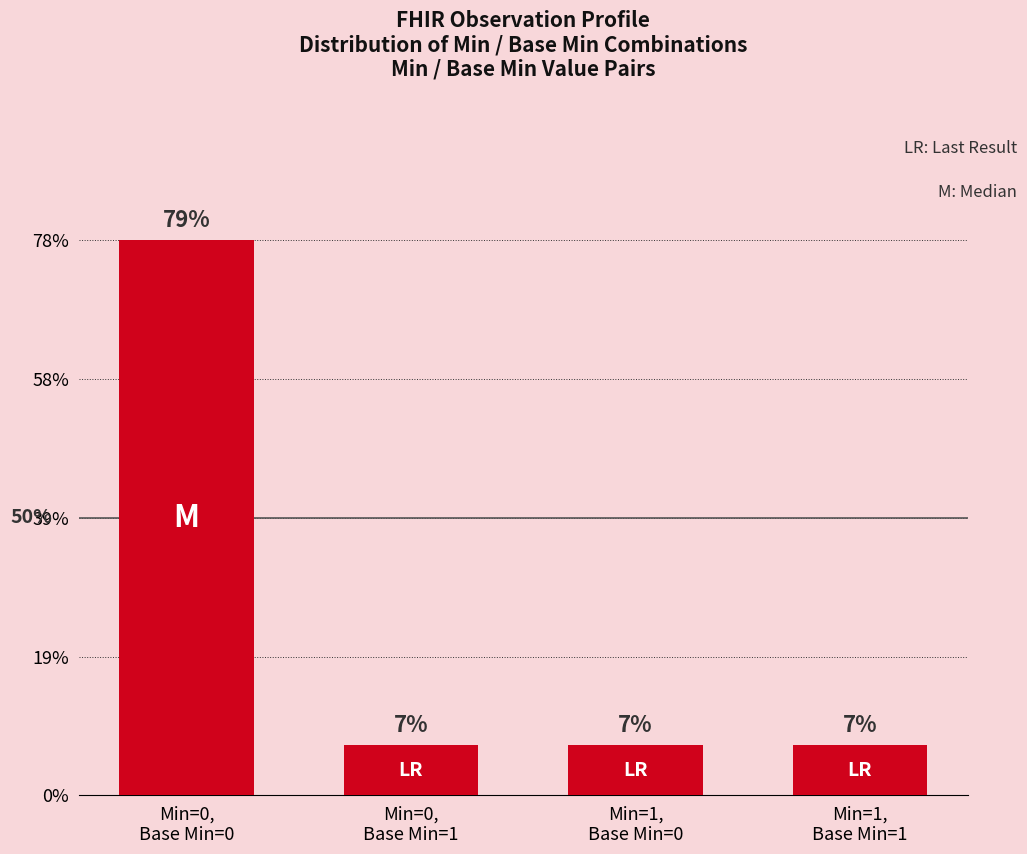

Are the bars horizontal?

No